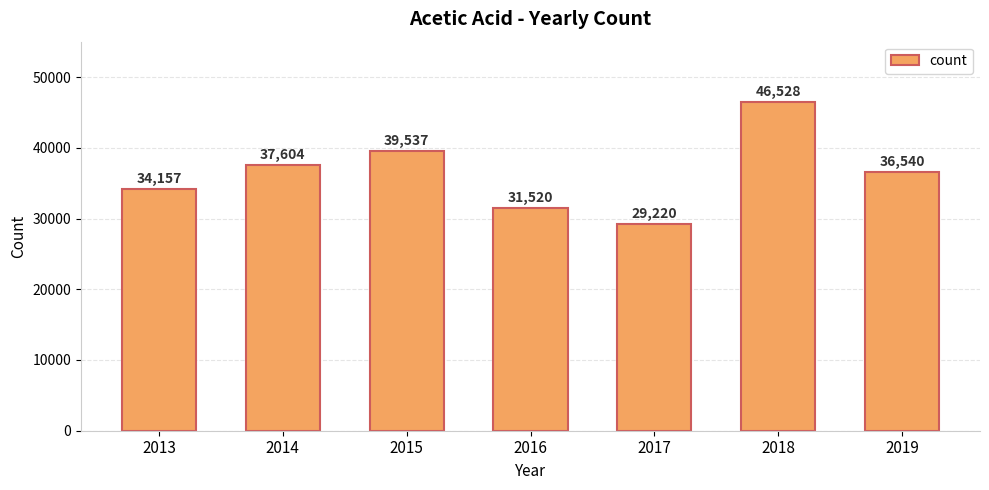

Where is the data nearest to the value 37874?

2014